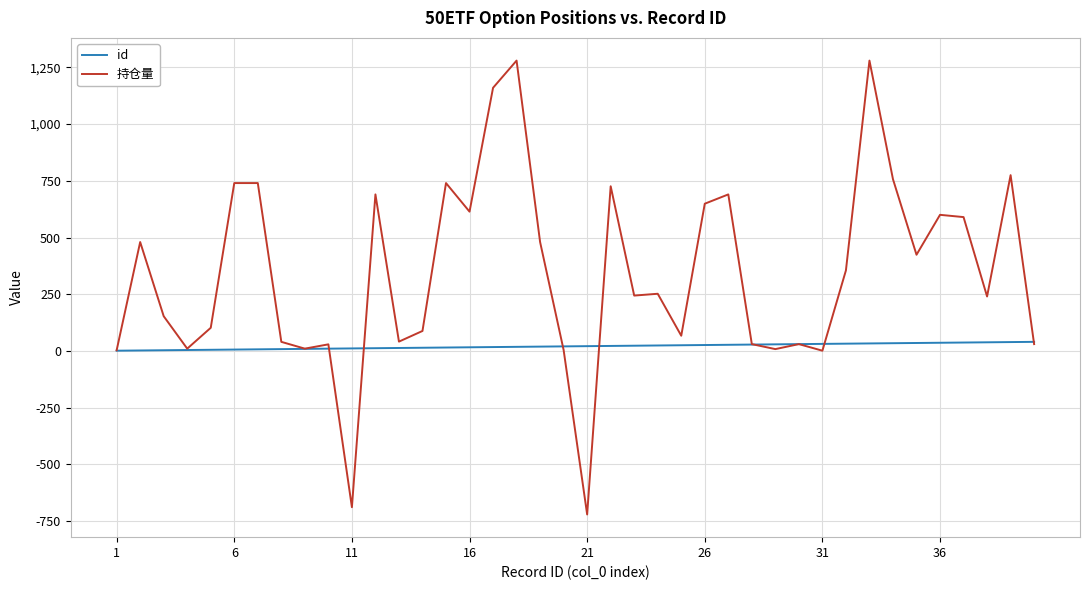

Which series has the largest total across all categories?

持仓量